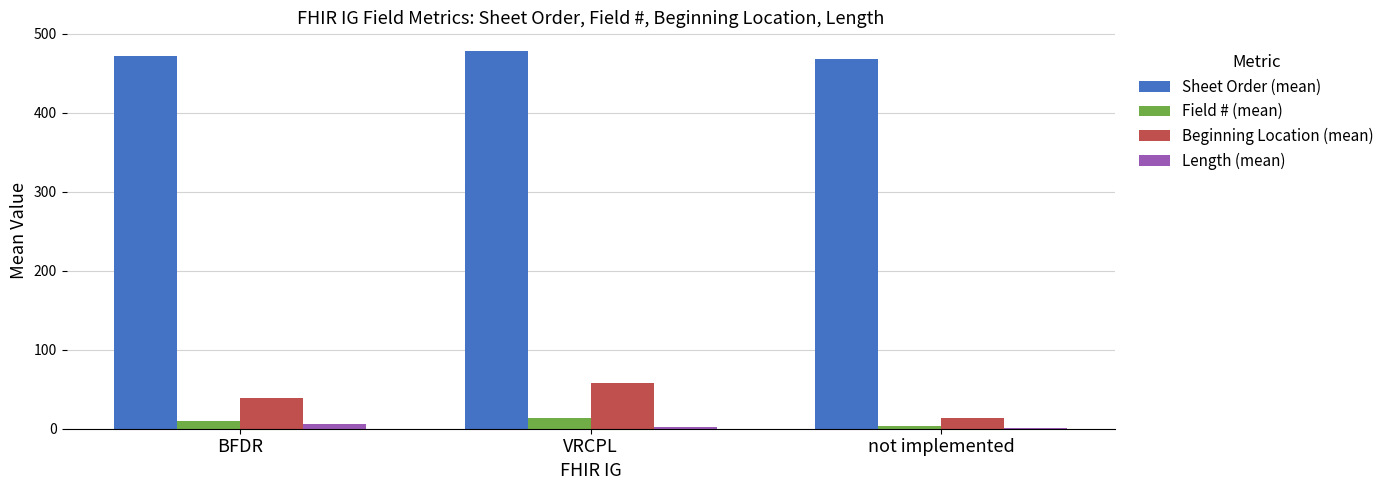

Which series has the largest total across all categories?

Sheet Order (mean)